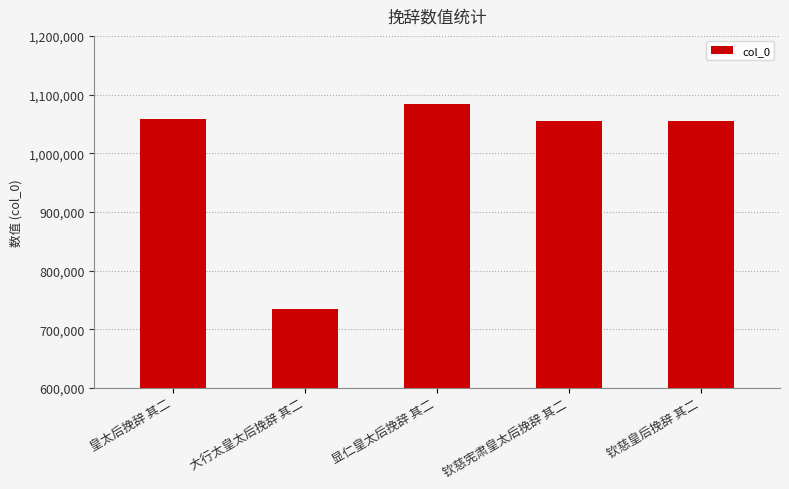

The chart shows a value of 1454636 at 皇太后挽辞 其二. True or false?

False